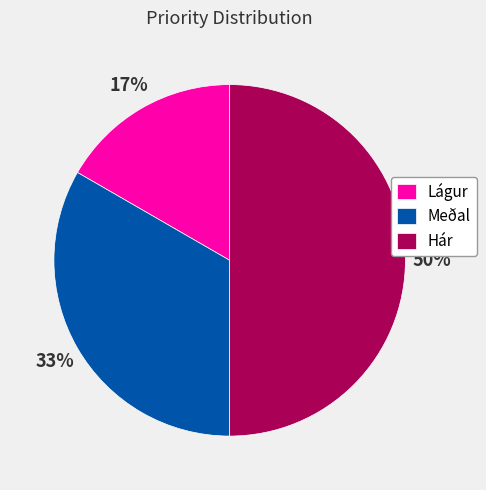

Rank the categories by value from lowest to highest.

Lágur, Meðal, Hár